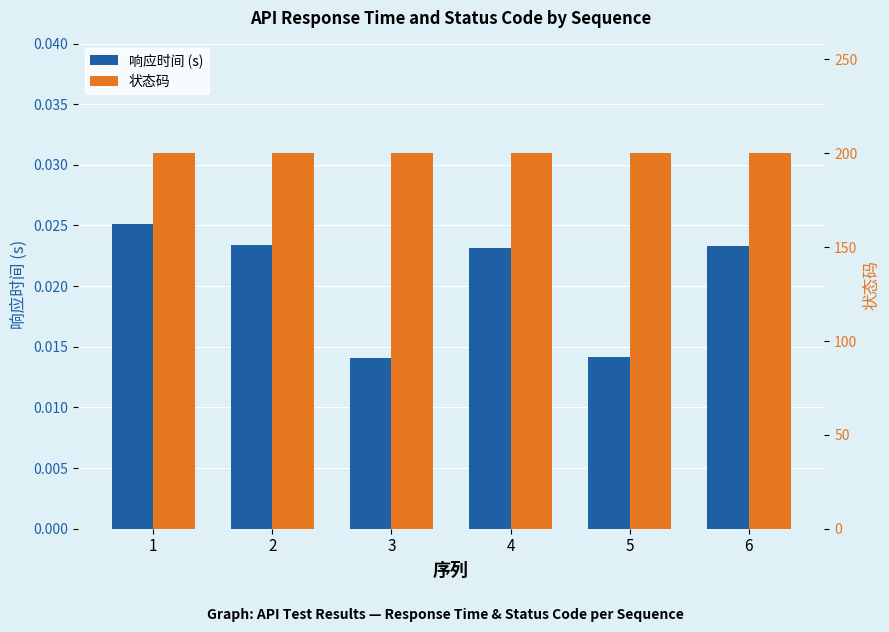

At which category is the sum across all series the highest?

1